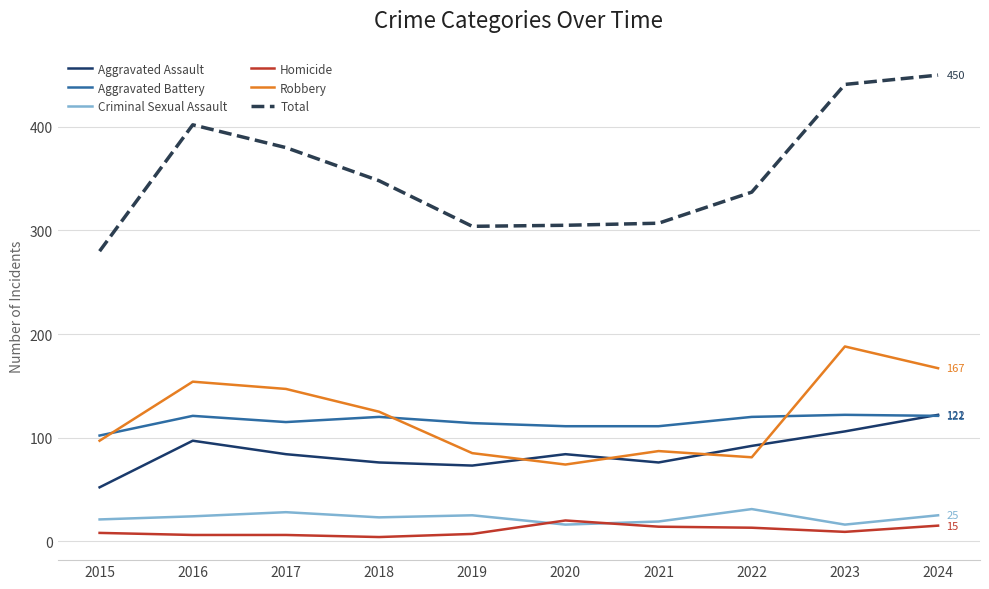

At which label does Total reach its peak?

2024